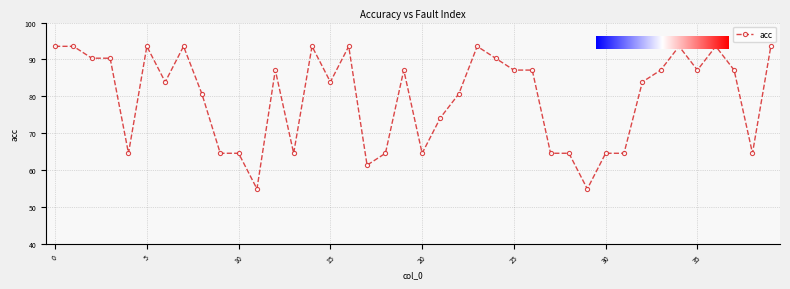

What is the value of the 38th point from the left?

87.1